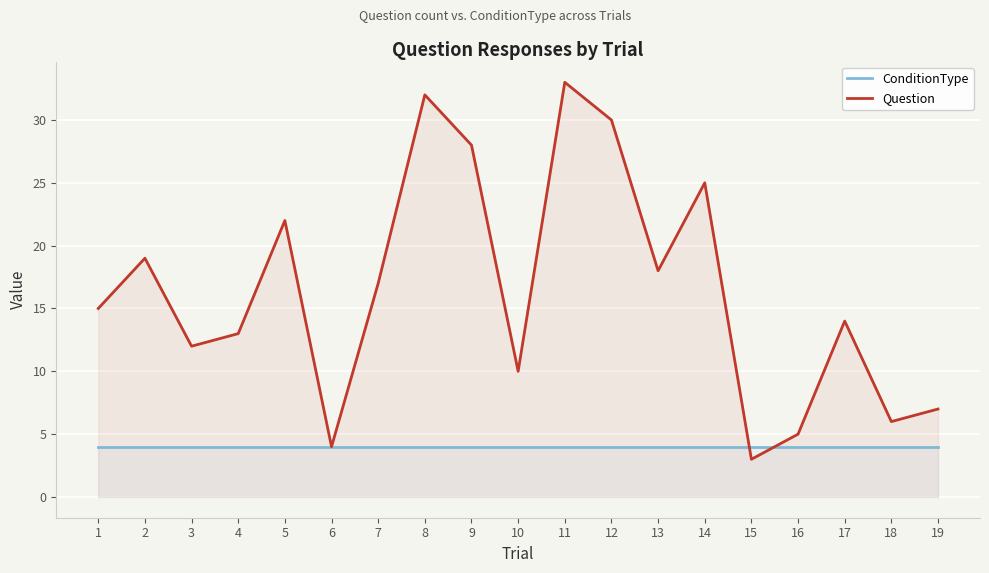

Does the chart display data point markers on the line(s)?

No